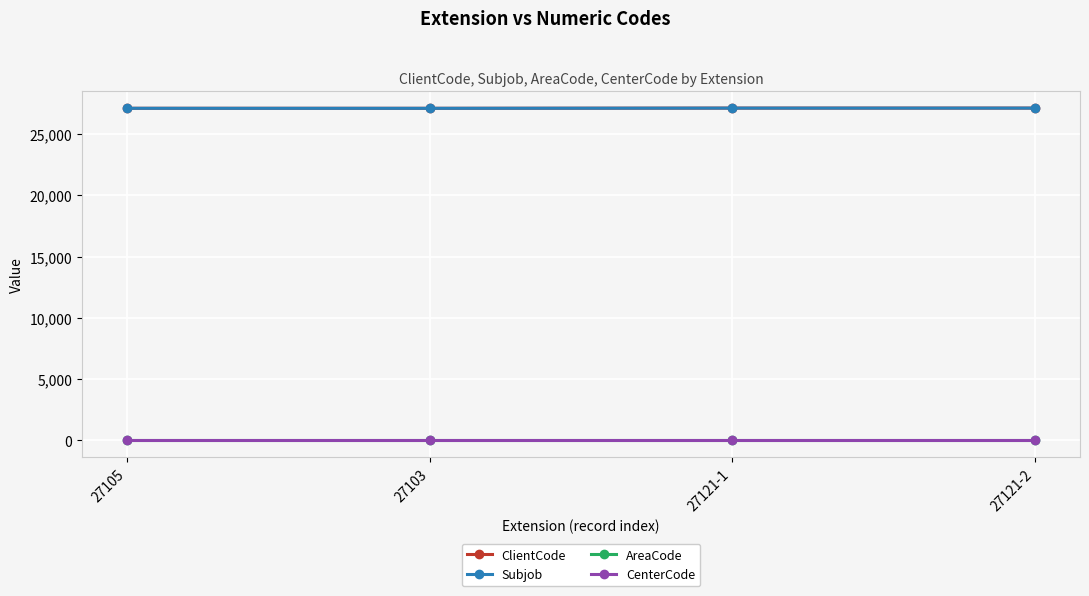

Which label corresponds to the largest value in the chart?

27121-1